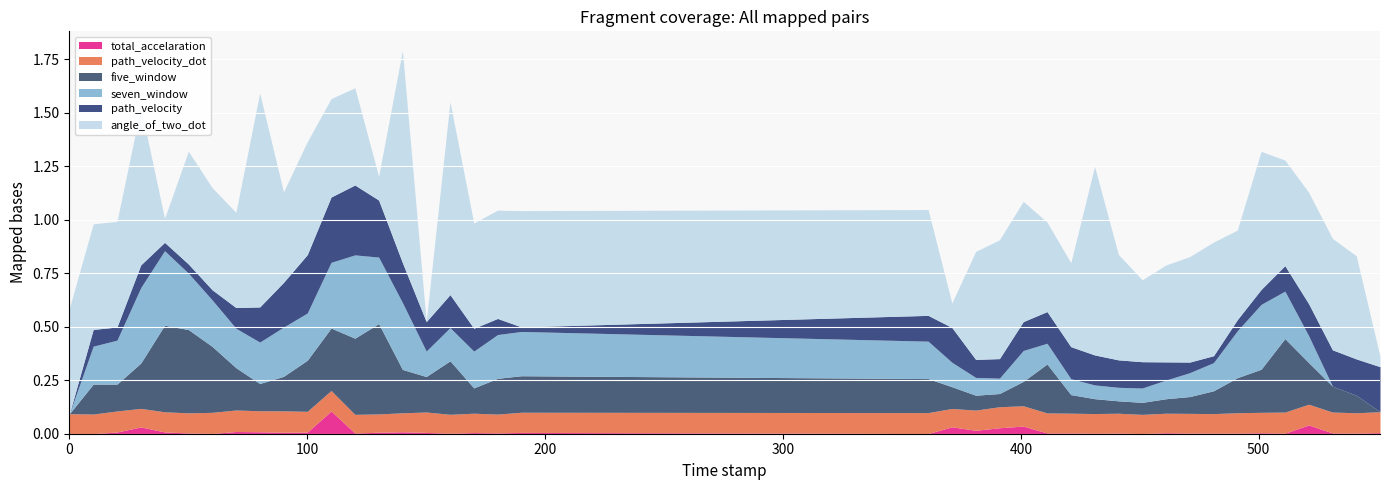

Between 32 and 12, which is larger?

32